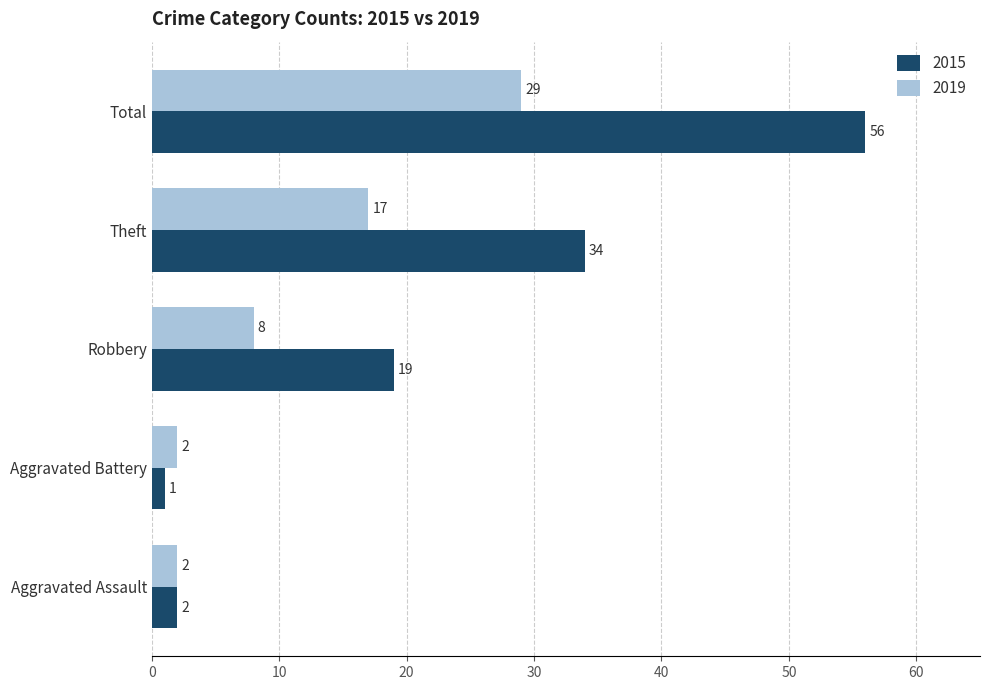

What is the total value across all series at Aggravated Battery?

3